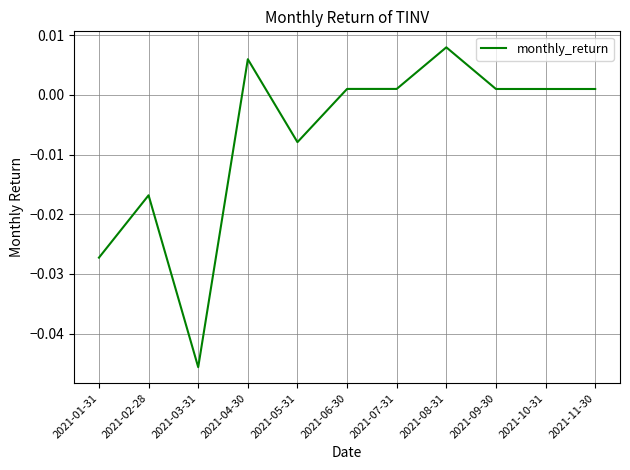

What position from the left is 2021-03-31?

3